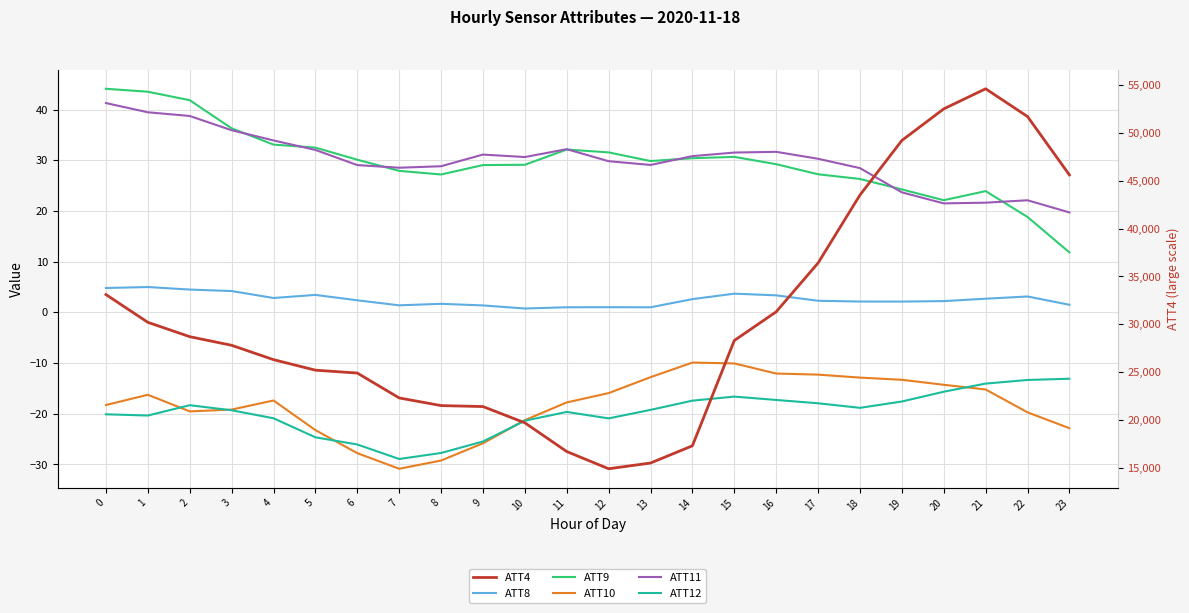

What is the average value of the ATT12 series?

-19.8